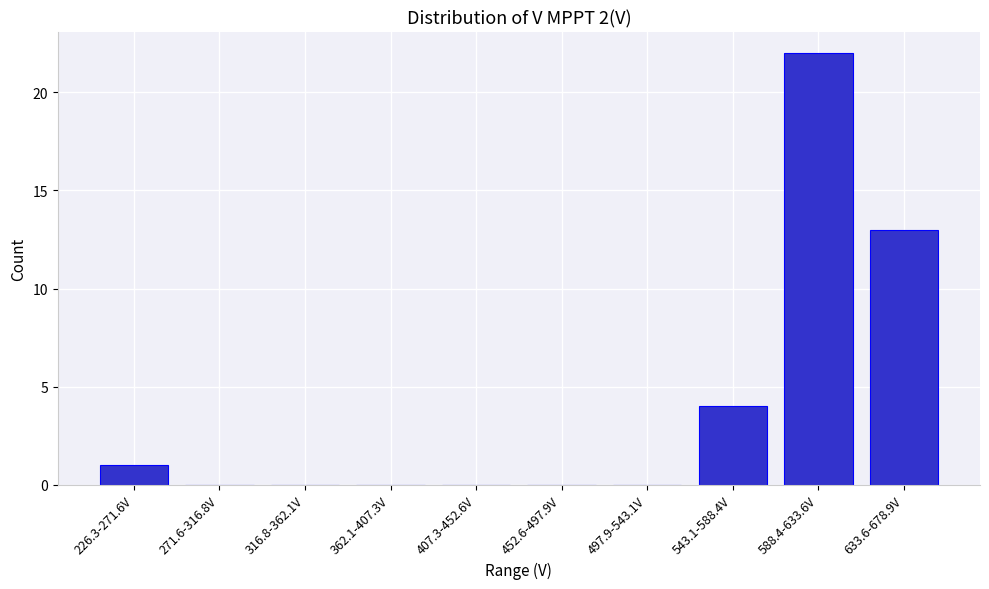

Reading right to left, what are all the values shown in this chart?

633.6-678.9V=13	588.4-633.6V=22	543.1-588.4V=4	497.9-543.1V=0	452.6-497.9V=0	407.3-452.6V=0	362.1-407.3V=0	316.8-362.1V=0	271.6-316.8V=0	226.3-271.6V=1